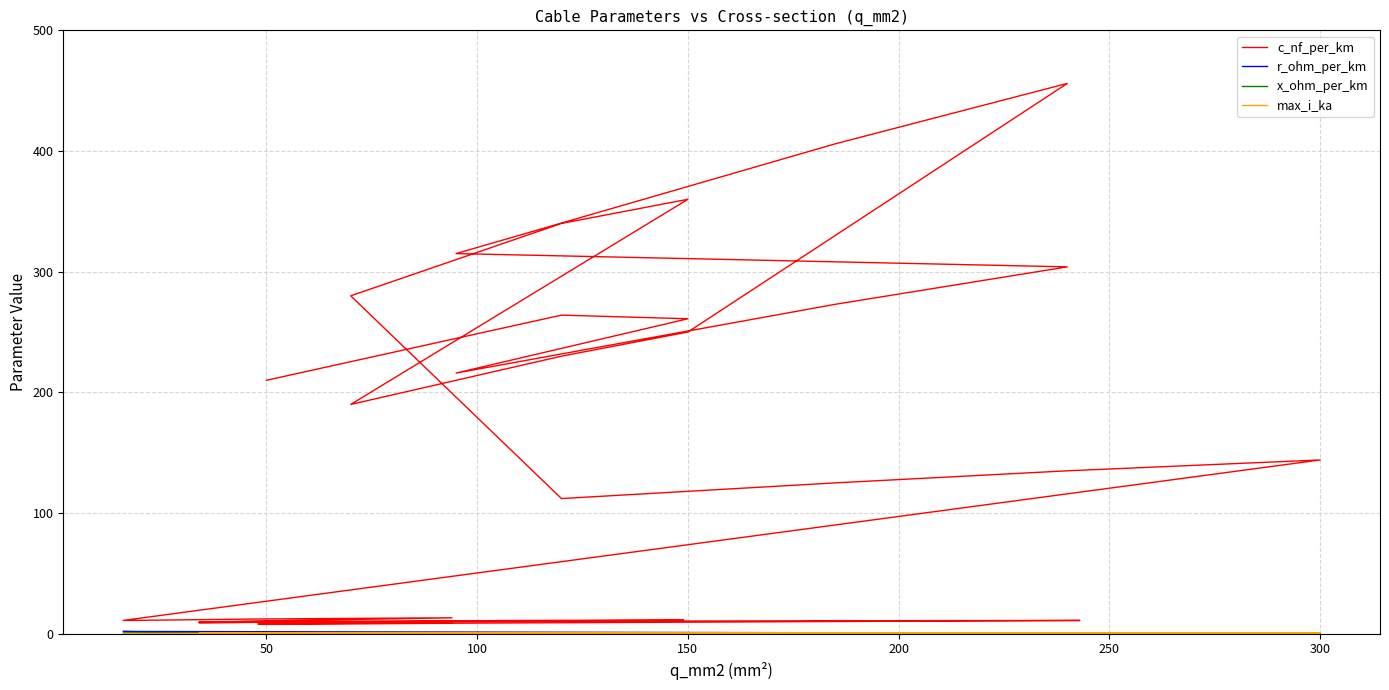

Reading left to right, list all the values displayed in this chart.

c_nf_per_km: 210.0	264.0	261.0	216.0	273.0	304.0	315.0	406.0	456.0	250.0	230.0	190.0	360.0	340.0	280.0	112.0	125.0	135.0	144.0	11.0	11.2	12.2	13.2	9.7	10.1	10.4	10.8	11.1	11.2	9.2	9.5	9.7	10.0	10.3	10.5	10.8	11.0	8.0	8.4	8.7
r_ohm_per_km: 0.6	0.2	0.2	0.3	0.2	0.1	0.3	0.2	0.1	0.2	0.3	0.4	0.2	0.3	0.4	0.2	0.1	0.1	0.1	1.9	1.2	0.6	0.3	0.8	0.6	0.4	0.3	0.2	0.2	0.8	0.6	0.4	0.3	0.2	0.2	0.2	0.1	0.6	0.4	0.3
x_ohm_per_km: 0.1	0.1	0.1	0.1	0.1	0.1	0.1	0.1	0.1	0.1	0.1	0.1	0.1	0.1	0.1	0.2	0.2	0.1	0.1	0.3	0.3	0.3	0.3	0.4	0.3	0.3	0.3	0.3	0.3	0.4	0.4	0.4	0.3	0.3	0.3	0.3	0.3	0.5	0.5	0.4
max_i_ka: 0.1	0.2	0.3	0.3	0.4	0.4	0.2	0.4	0.4	0.3	0.3	0.2	0.3	0.3	0.2	0.4	0.5	0.5	0.6	0.1	0.1	0.2	0.3	0.2	0.2	0.3	0.3	0.4	0.5	0.2	0.2	0.3	0.3	0.4	0.5	0.5	0.6	0.2	0.3	0.3